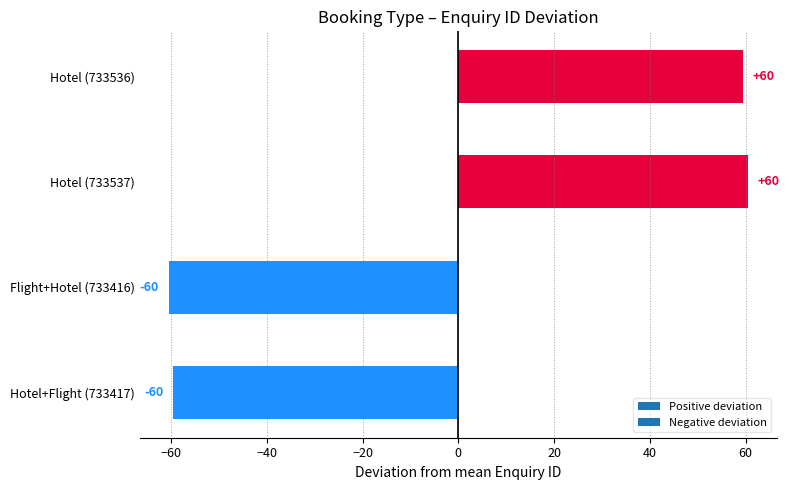

Does the chart contain any negative values?

Yes